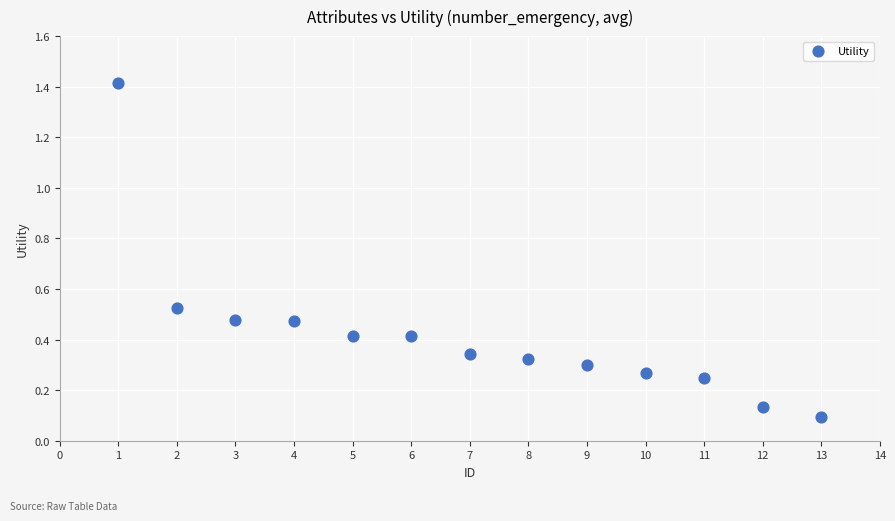

What is the range of X values (max minus min)?

12.0